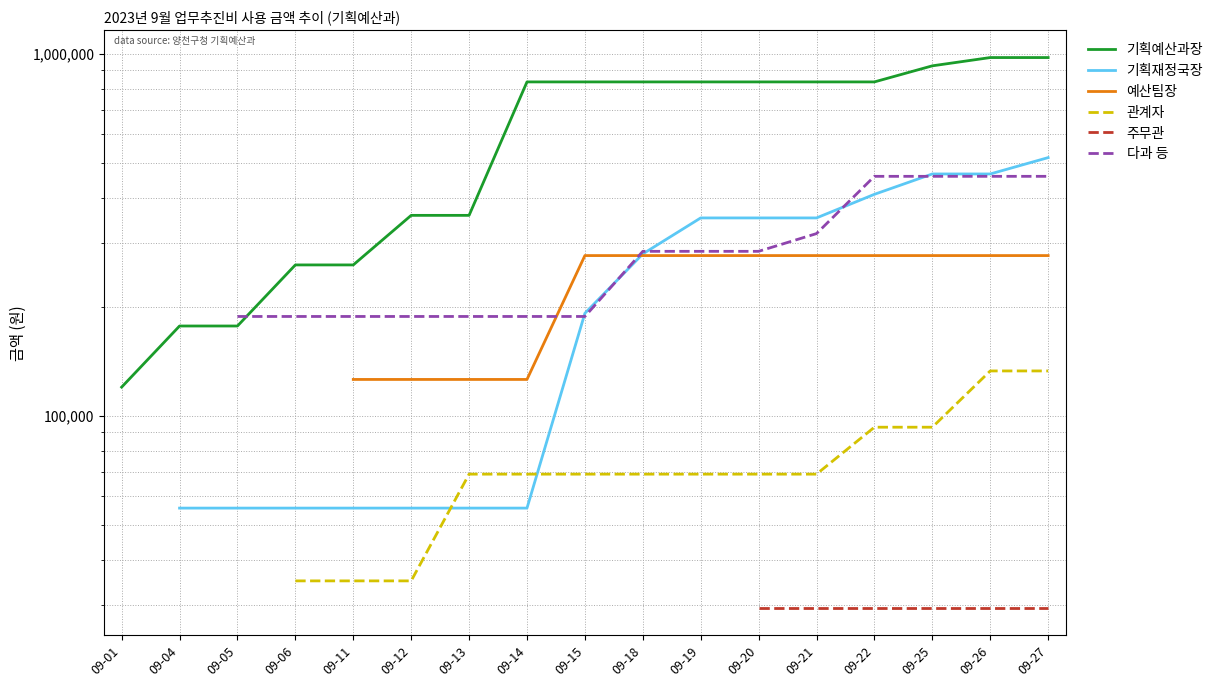

Between 09-20 and 09-26, which series saw the biggest shift?

다과 등